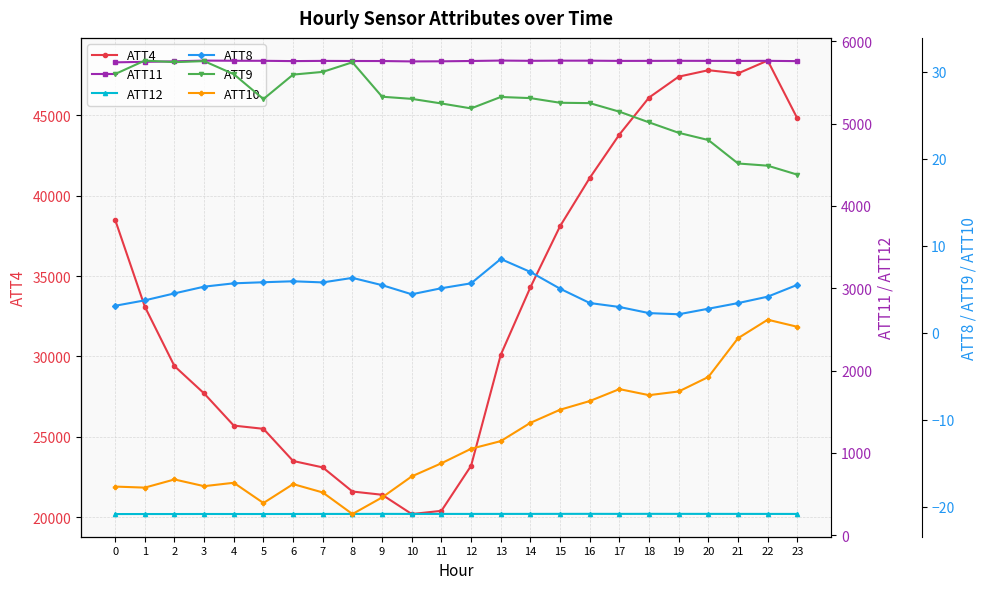

List the labels in order of ATT10 value, largest first.

22, 23, 21, 20, 17, 19, 18, 16, 15, 14, 13, 12, 11, 10, 2, 4, 6, 3, 0, 1, 7, 9, 5, 8